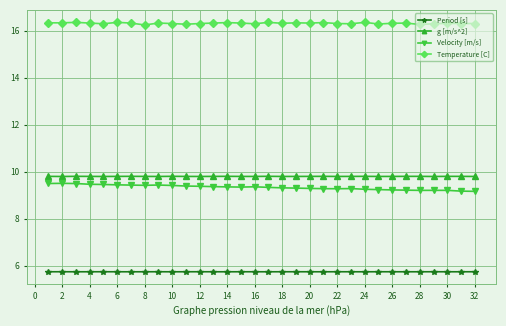

Which series has the largest total across all categories?

Temperature [C]